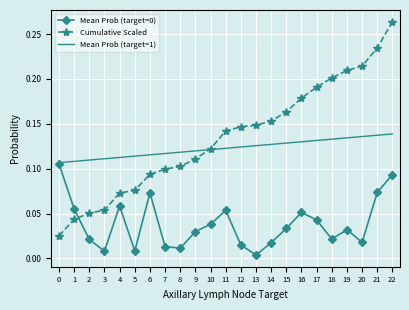

At which category does the chart reach its peak across all series?

22